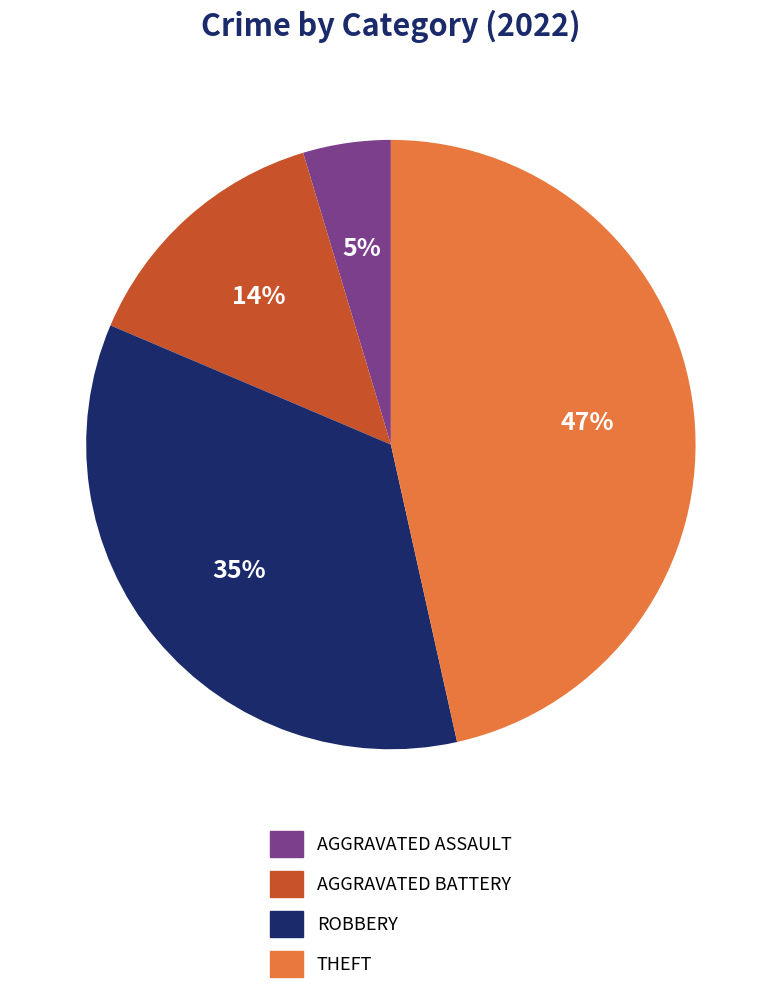

How many segments does this pie chart have?

4